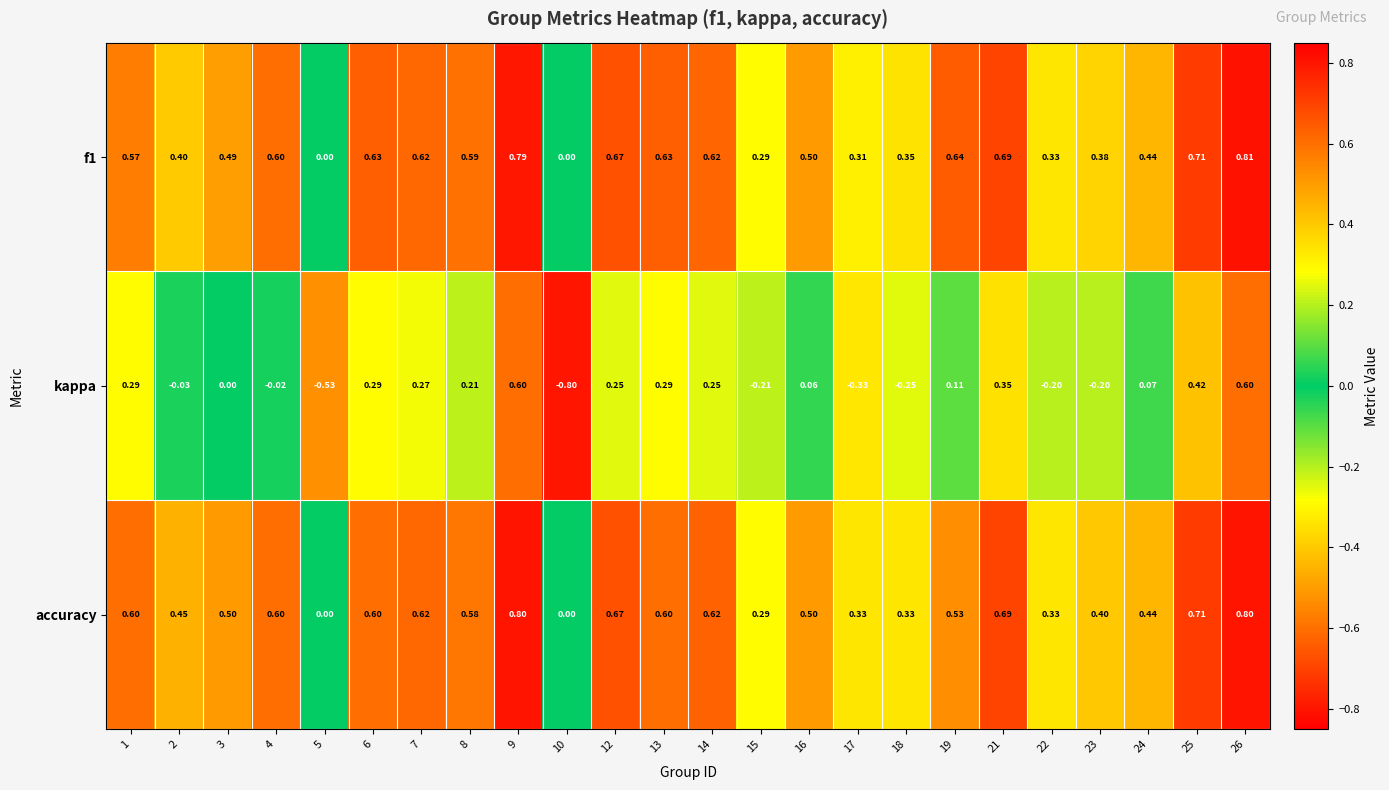

Which series changed the most between 3 and 19?

f1